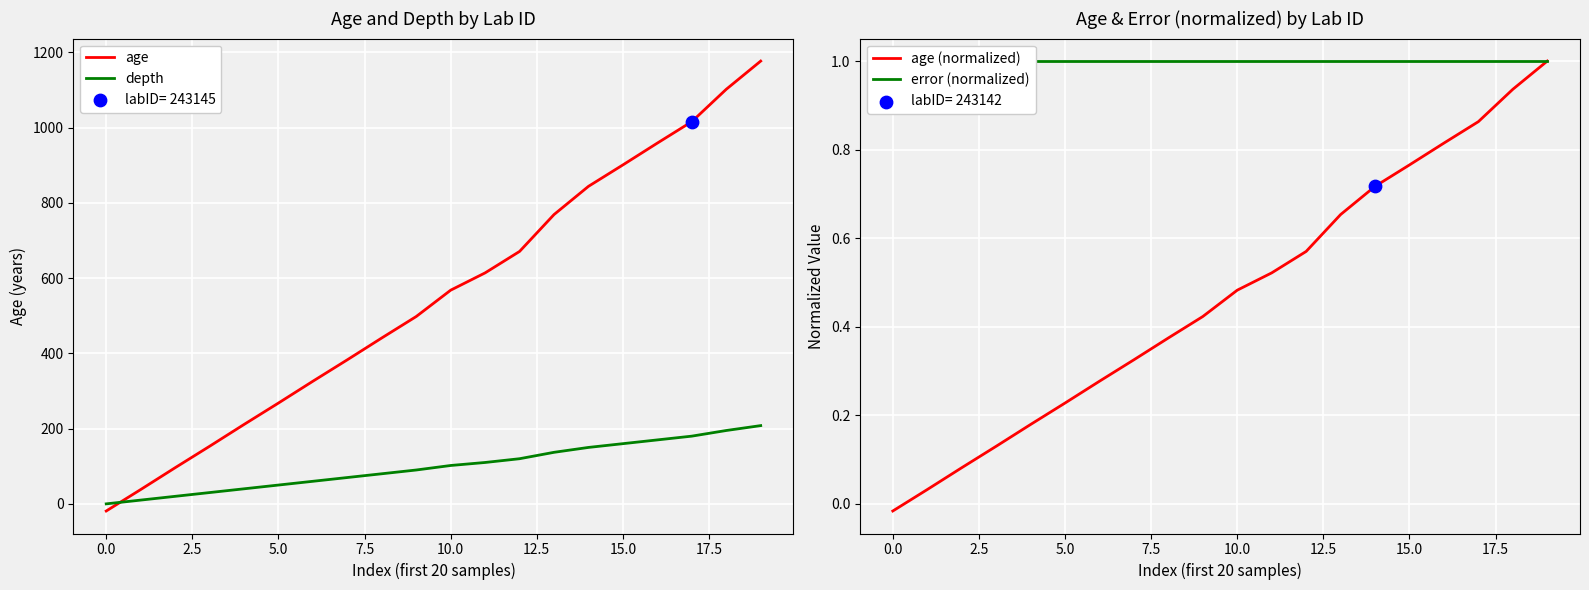

After their last crossing, which series has the higher values: depth or age?

age